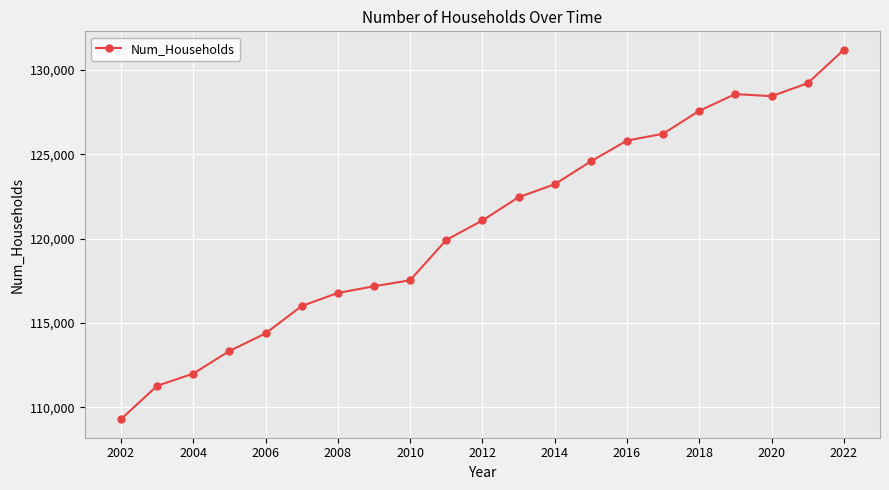

What is the difference between the second highest and minimum values?

19927